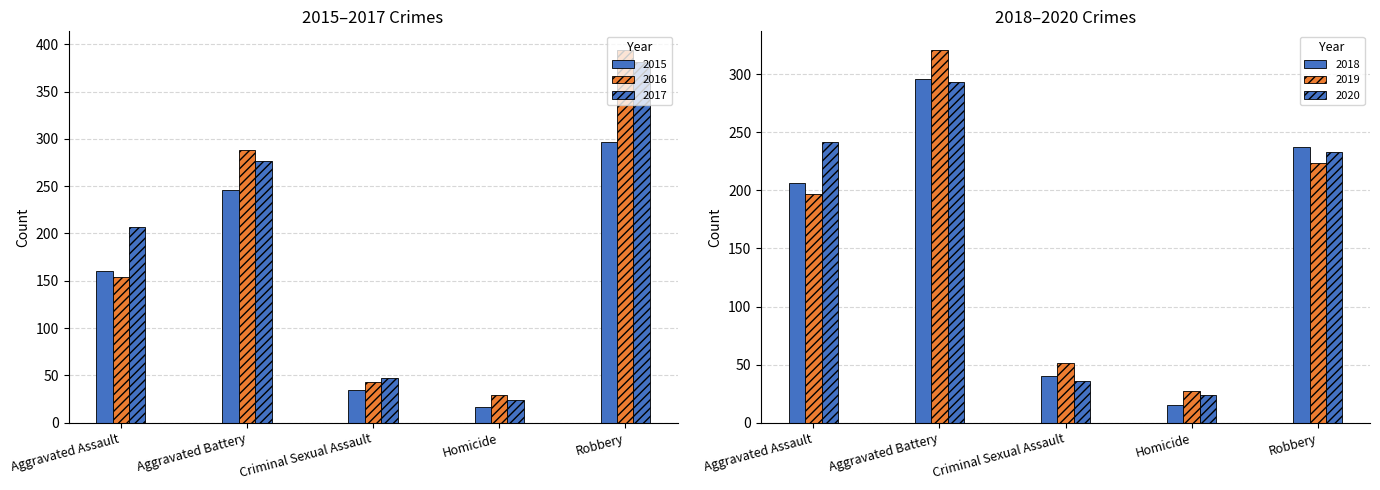

What are all the series names shown in the legend?

2015, 2016, 2017, 2018, 2019, 2020